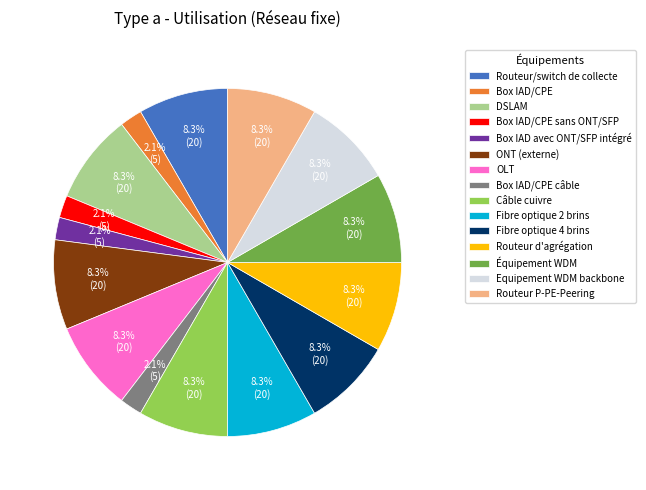

Combined, do Équipement WDM and Box IAD/CPE sans ONT/SFP account for over 50%?

No